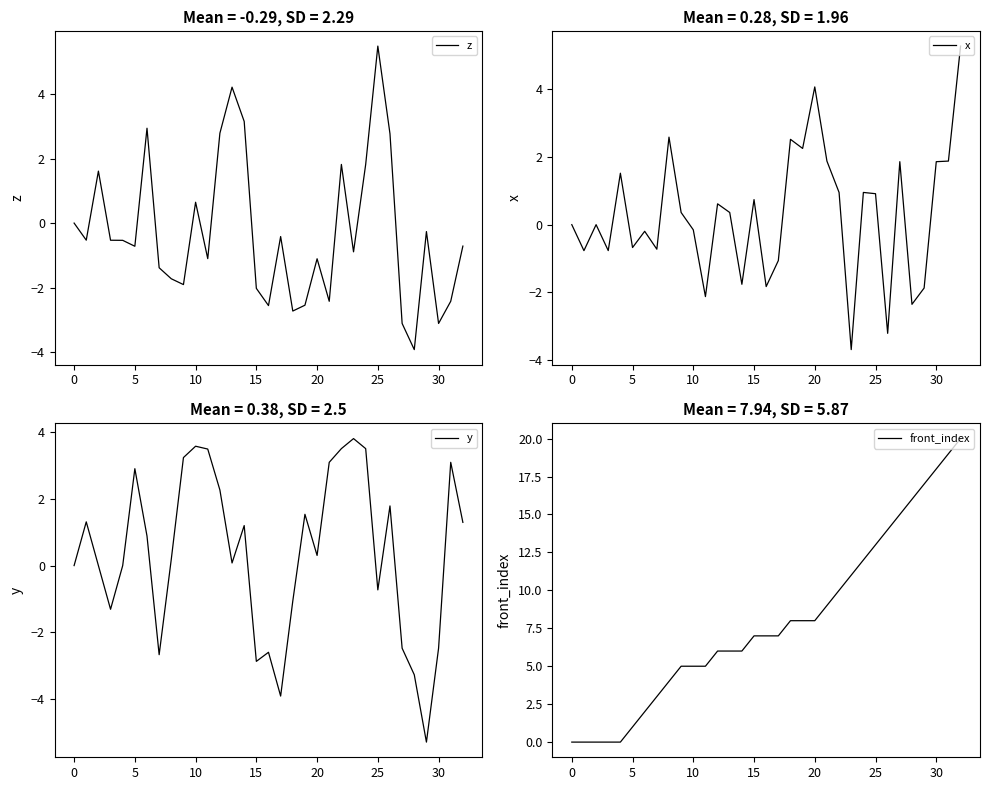

Rank the series by their maximum value, from lowest to highest.

y, x, z, front_index